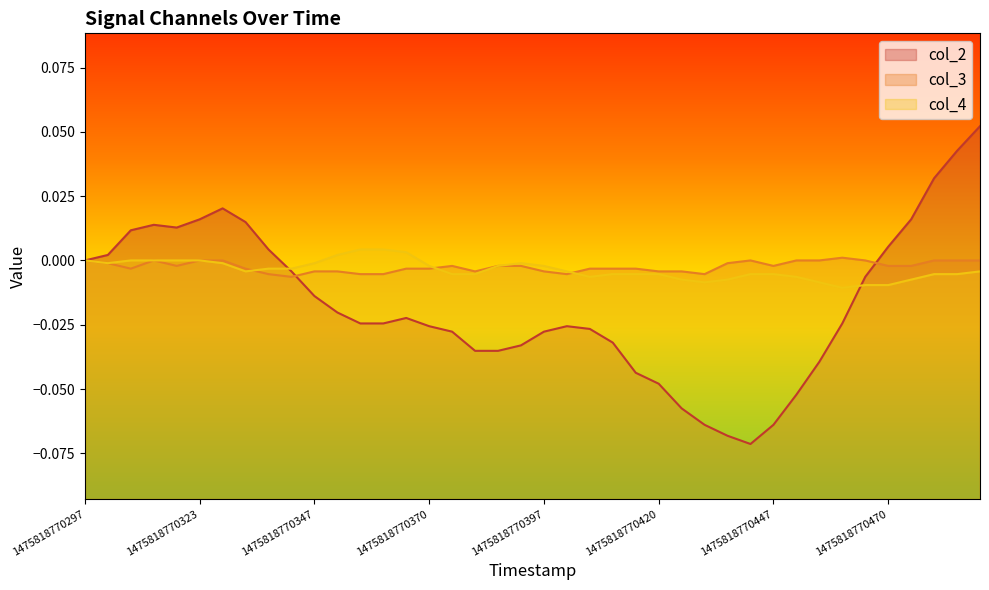

True or false: col_3 has a value of 0.0 at 1475818770323.

True